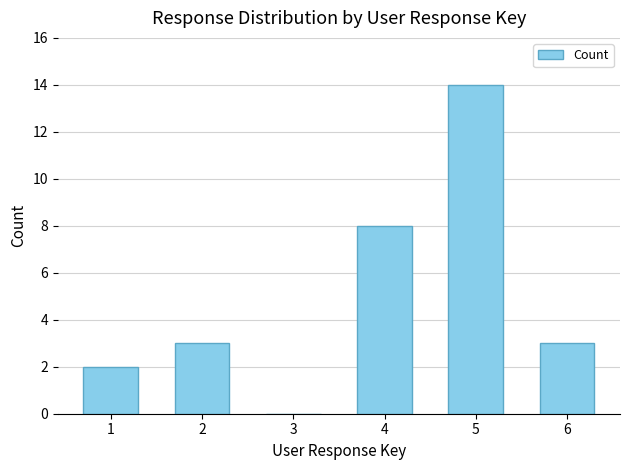

At which category does the chart reach its peak across all series?

5